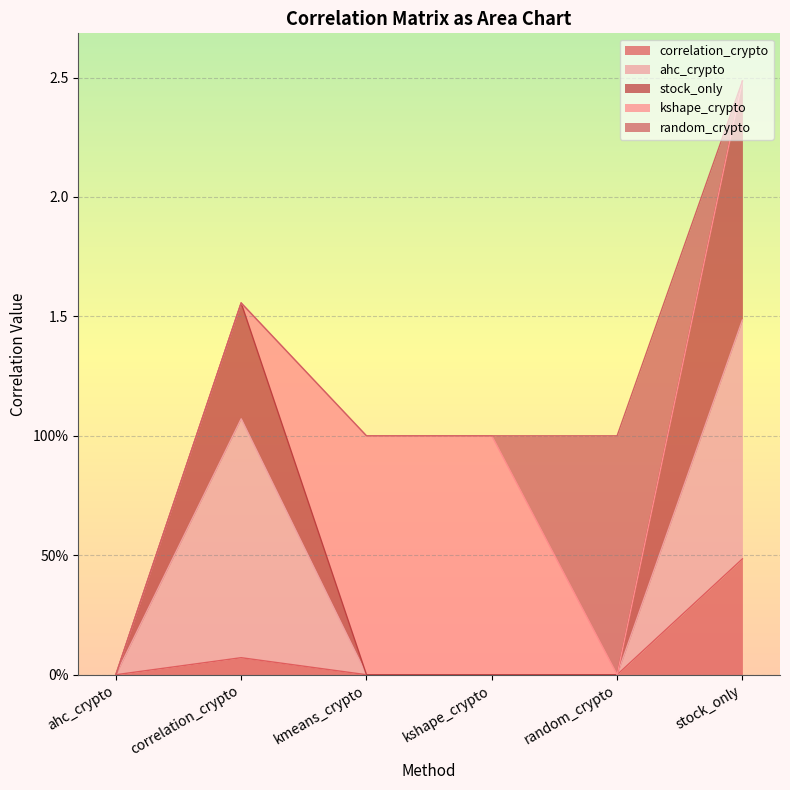

How many values in the correlation_crypto series exceed 0?

2